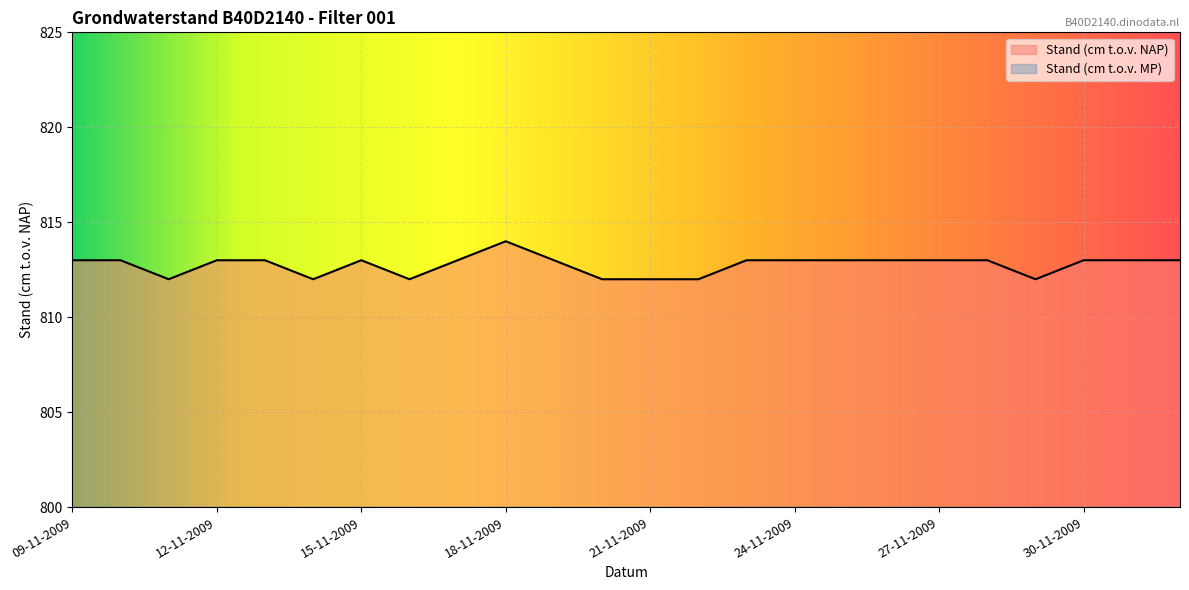

What is the approximate value at 24-11-2009?

813